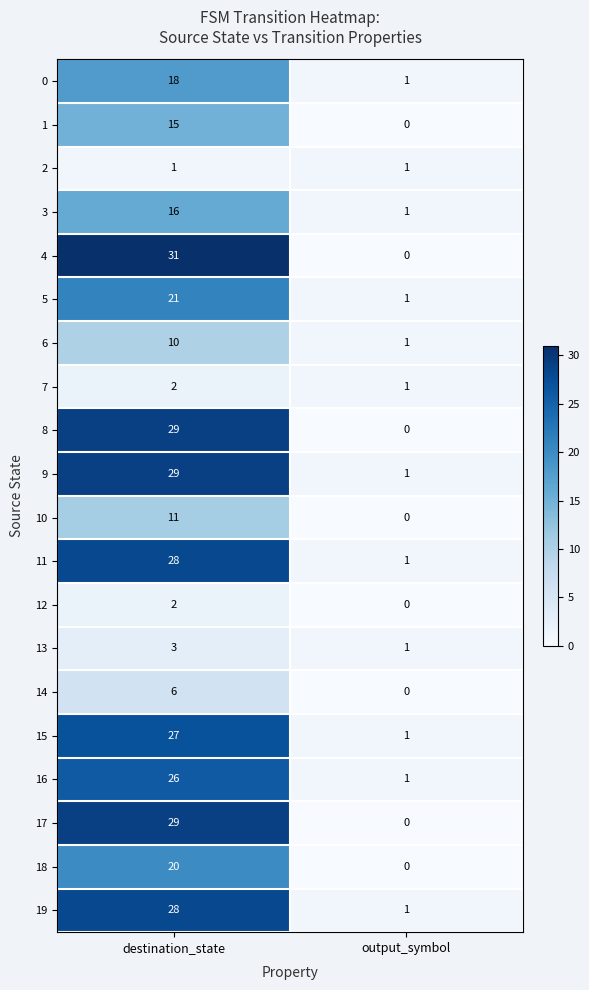

What is the average value of the 15 series?

14